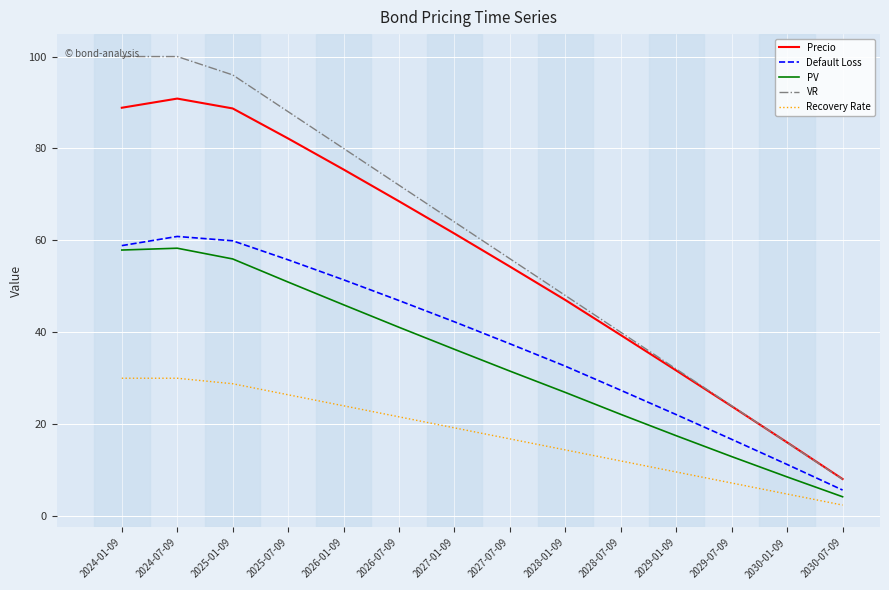

What is the greatest value displayed?

100.0